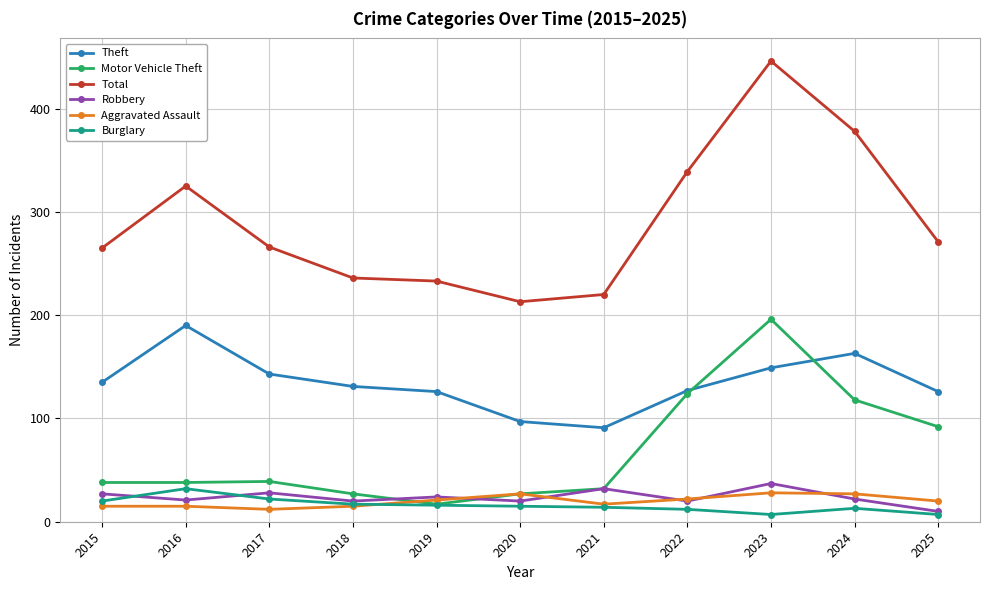

True or false: Total and Robbery intersect in this chart.

False